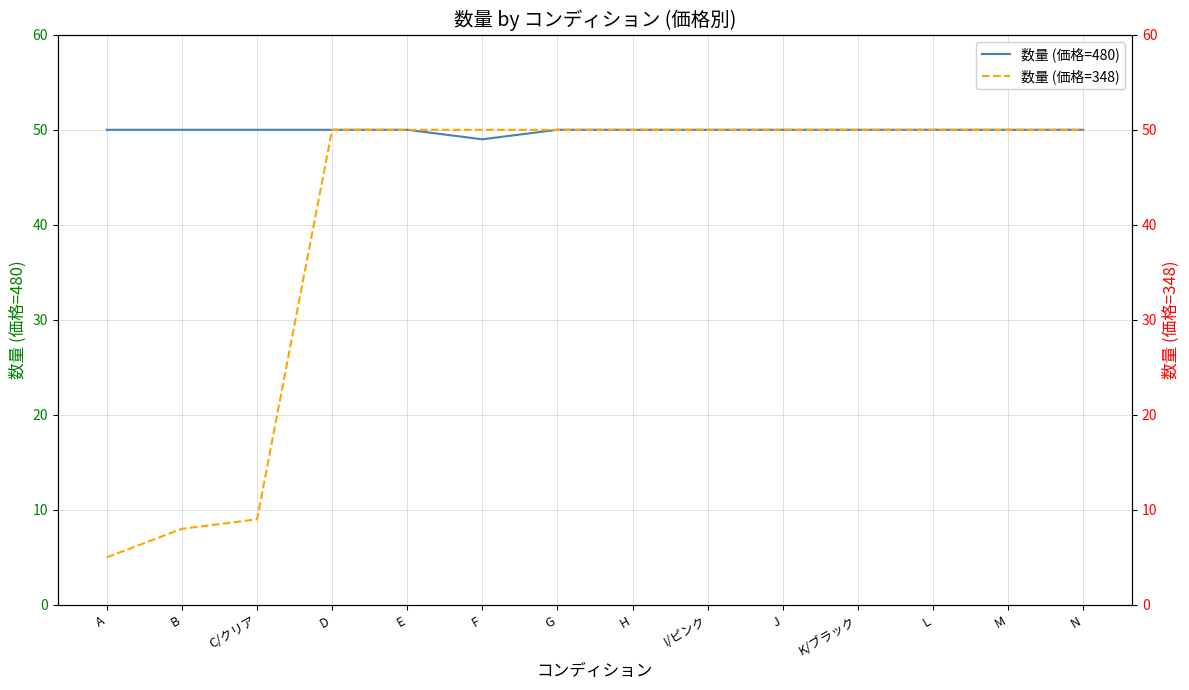

At which category does the chart reach its peak across all series?

A